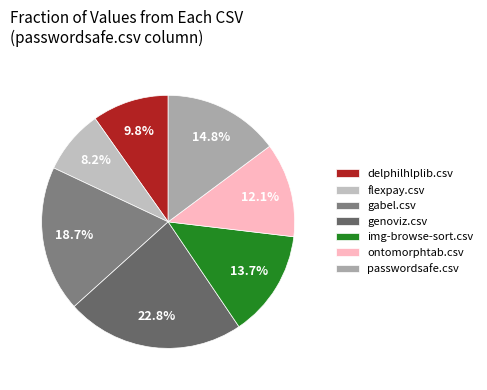

Rank the categories by value from highest to lowest.

genoviz.csv, gabel.csv, passwordsafe.csv, img-browse-sort.csv, ontomorphtab.csv, delphilhlplib.csv, flexpay.csv